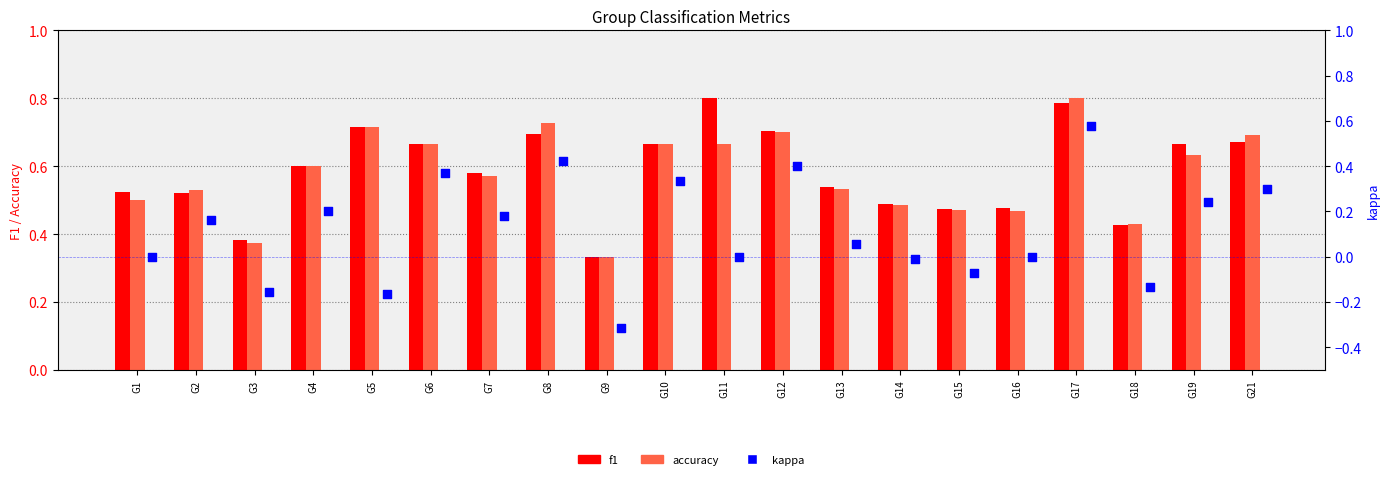

Which series has the widest spread of Y values?

kappa